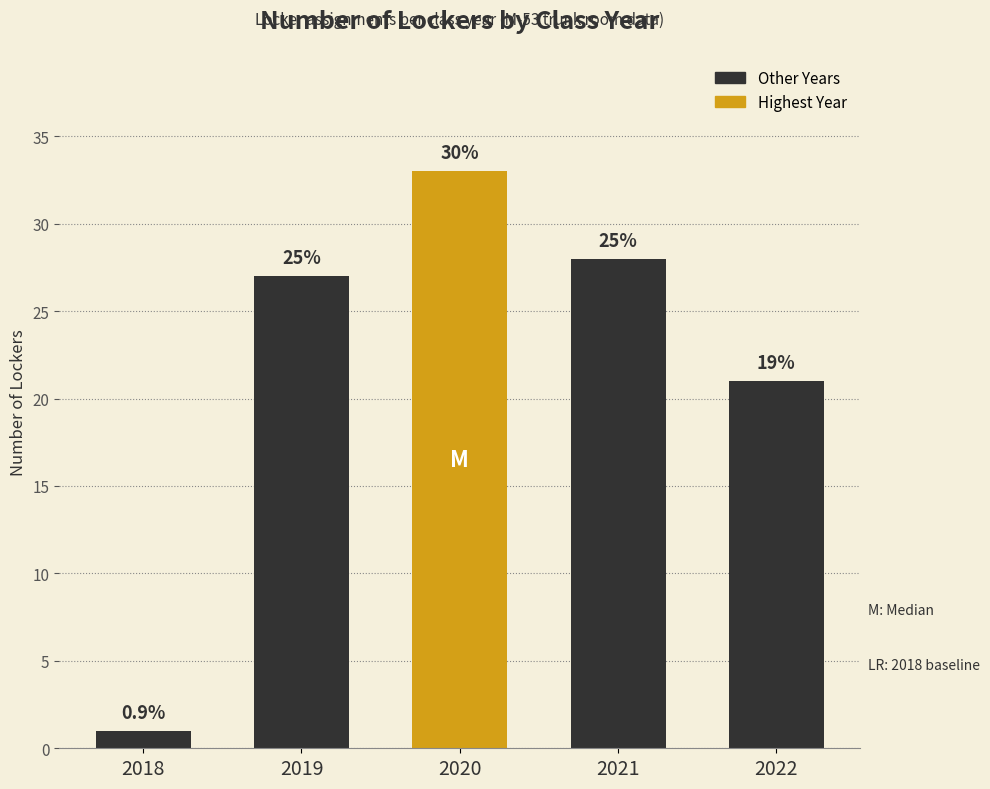

Reading right to left, what are all the values shown in this chart?

21	28	33	27	1